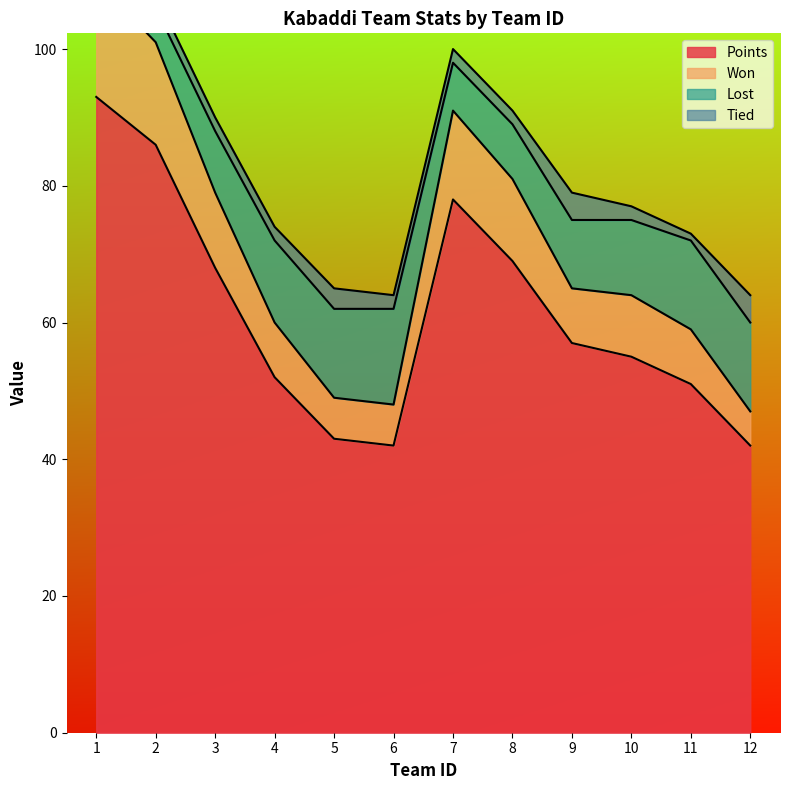

List the labels in order of Won value, largest first.

1, 2, 7, 8, 3, 9, 10, 4, 11, 5, 6, 12